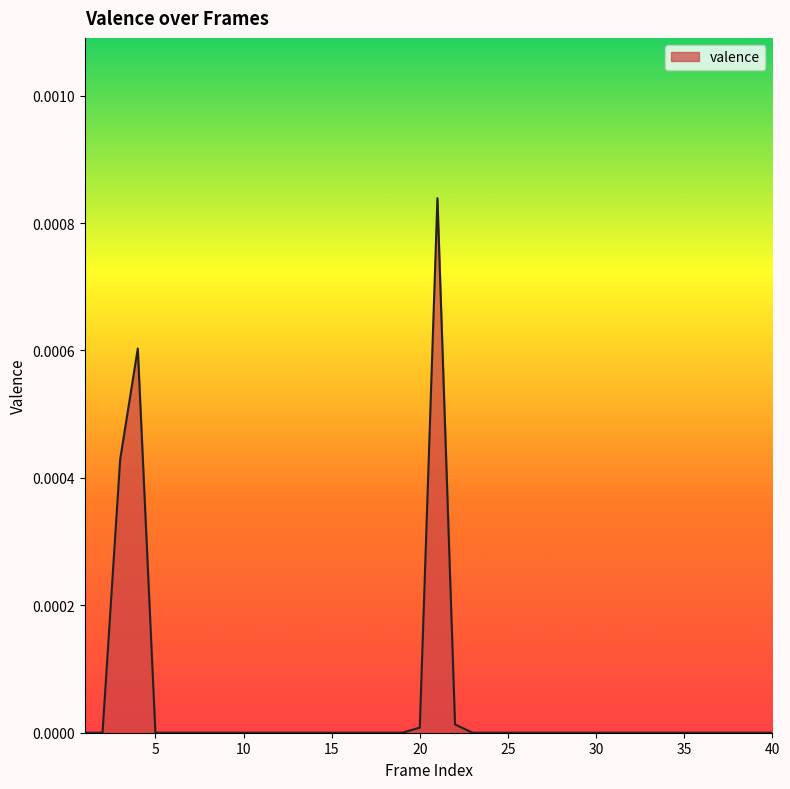

How many lines are shown in the chart?

1